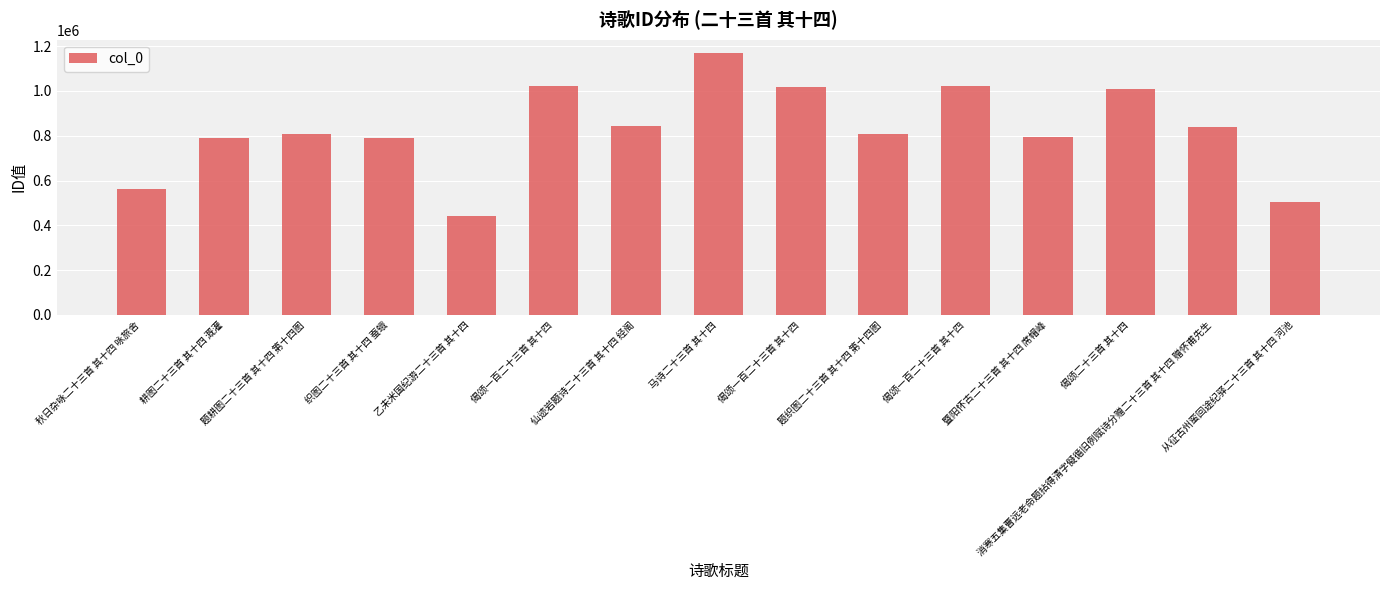

How many bars are there in total?

15